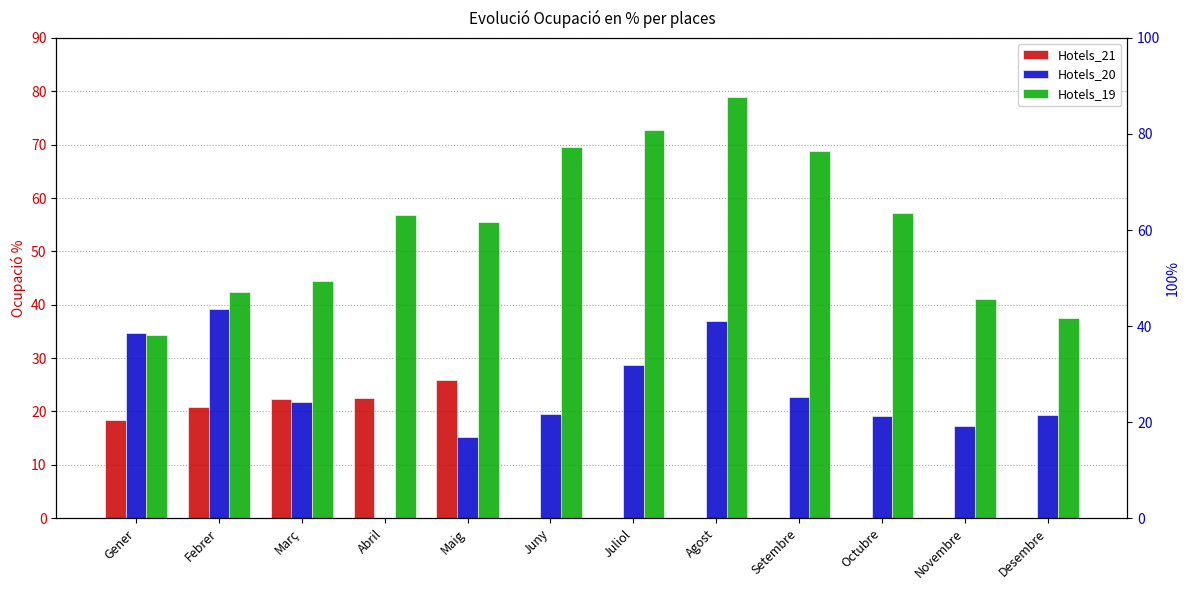

Which has a higher value, Agost or Gener?

Gener